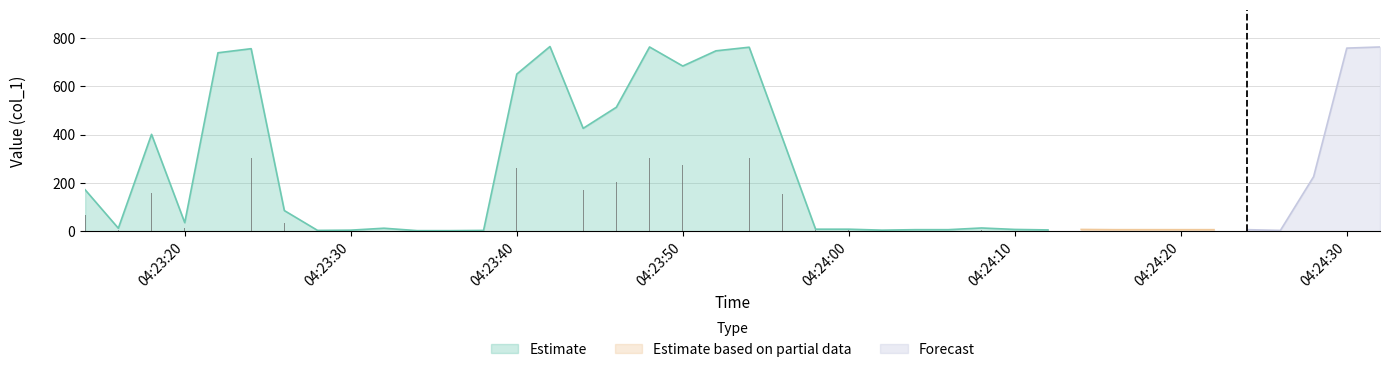

Reading left to right, transcribe all the data shown in this chart.

2019-06-05 04:23:14=171.8	2019-06-05 04:23:16=13.0	2019-06-05 04:23:18=400.7	2019-06-05 04:23:20=36.0	2019-06-05 04:23:22=737.5	2019-06-05 04:23:24=754.4	2019-06-05 04:23:26=85.9	2019-06-05 04:23:28=4.0	2019-06-05 04:23:30=5.0	2019-06-05 04:23:32=13.0	2019-06-05 04:23:34=3.0	2019-06-05 04:23:36=3.0	2019-06-05 04:23:38=4.0	2019-06-05 04:23:40=649.4	2019-06-05 04:23:42=763.3	2019-06-05 04:23:44=425.5	2019-06-05 04:23:46=512.6	2019-06-05 04:23:48=761.5	2019-06-05 04:23:50=682.8	2019-06-05 04:23:52=745.6	2019-06-05 04:23:54=760.5	2019-06-05 04:23:56=385.7	2019-06-05 04:23:58=9.0	2019-06-05 04:24:00=9.0	2019-06-05 04:24:02=5.0	2019-06-05 04:24:04=7.0	2019-06-05 04:24:06=7.0	2019-06-05 04:24:08=14.0	2019-06-05 04:24:10=8.0	2019-06-05 04:24:12=6.0	2019-06-05 04:24:14=8.0	2019-06-05 04:24:16=7.0	2019-06-05 04:24:18=7.0	2019-06-05 04:24:20=7.0	2019-06-05 04:24:22=7.0	2019-06-05 04:24:24=7.0	2019-06-05 04:24:26=4.0	2019-06-05 04:24:28=225.8	2019-06-05 04:24:30=756.8	2019-06-05 04:24:32=761.5